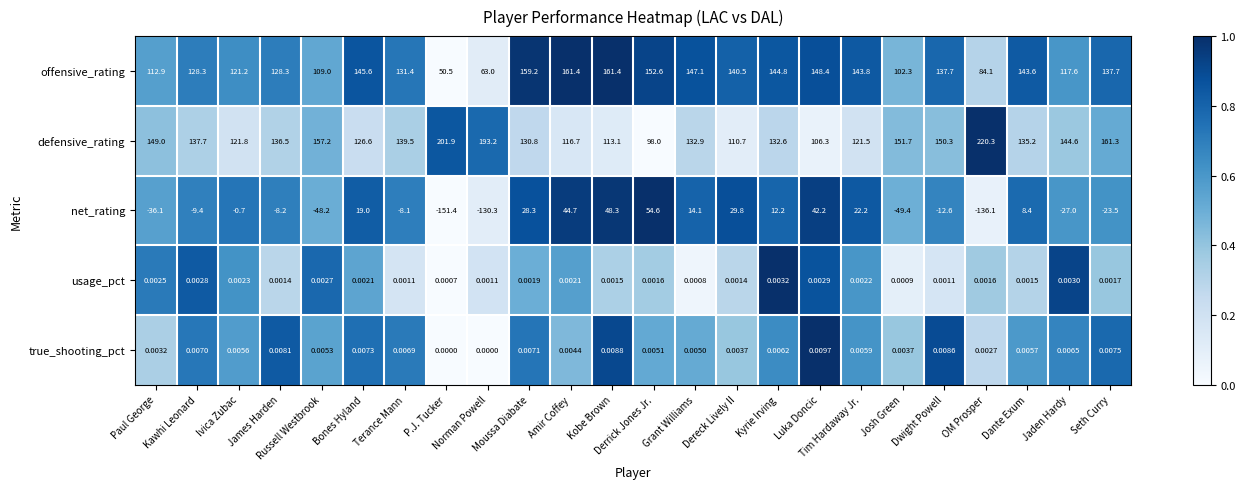

How many positive values does the true_shooting_pct series have?

22